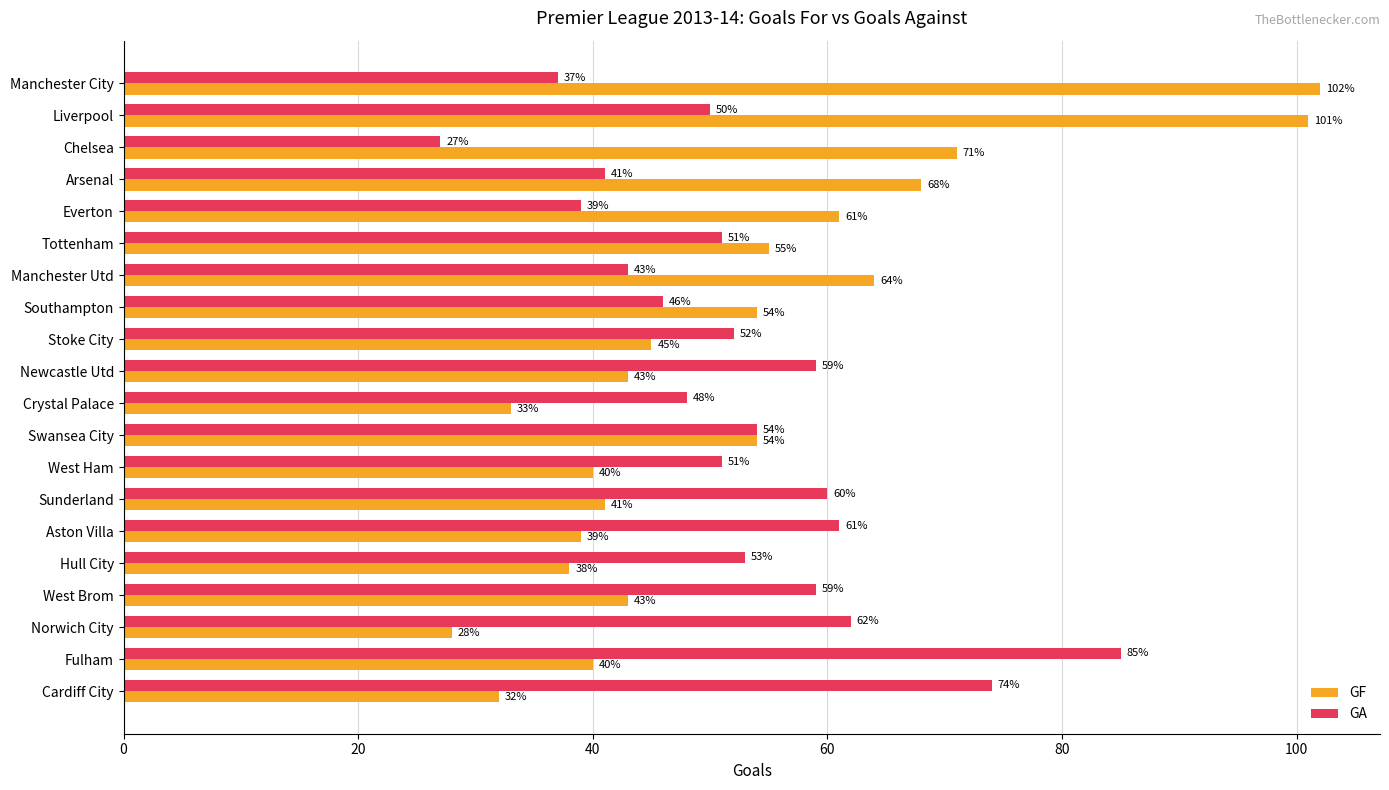

What value does the GA series have at Hull City?

53